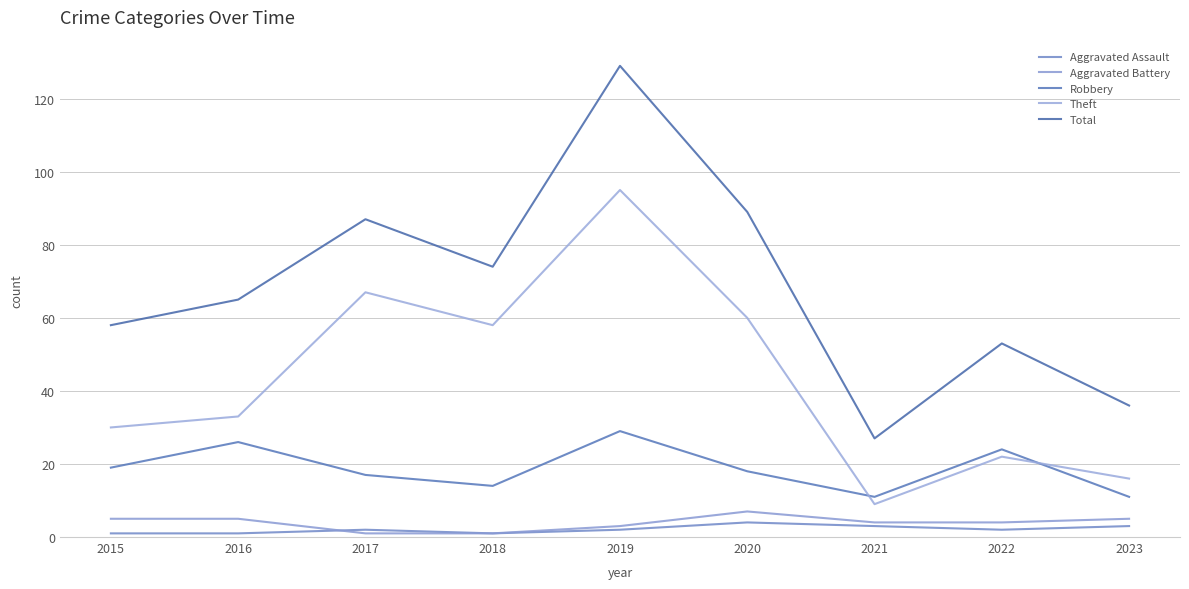

Does the chart have visible grid lines?

Yes